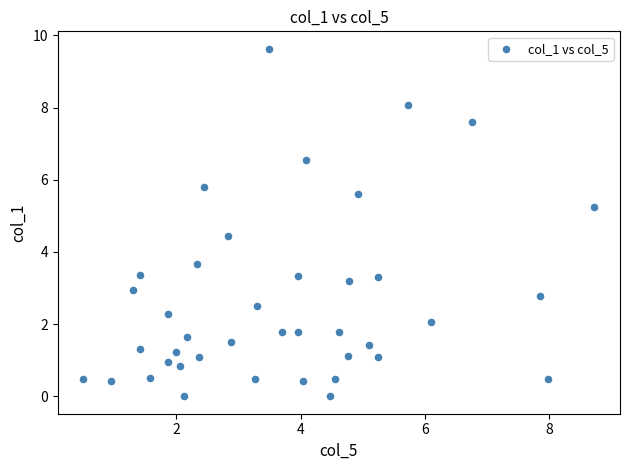

What is the range of Y values (max minus min)?

9.6